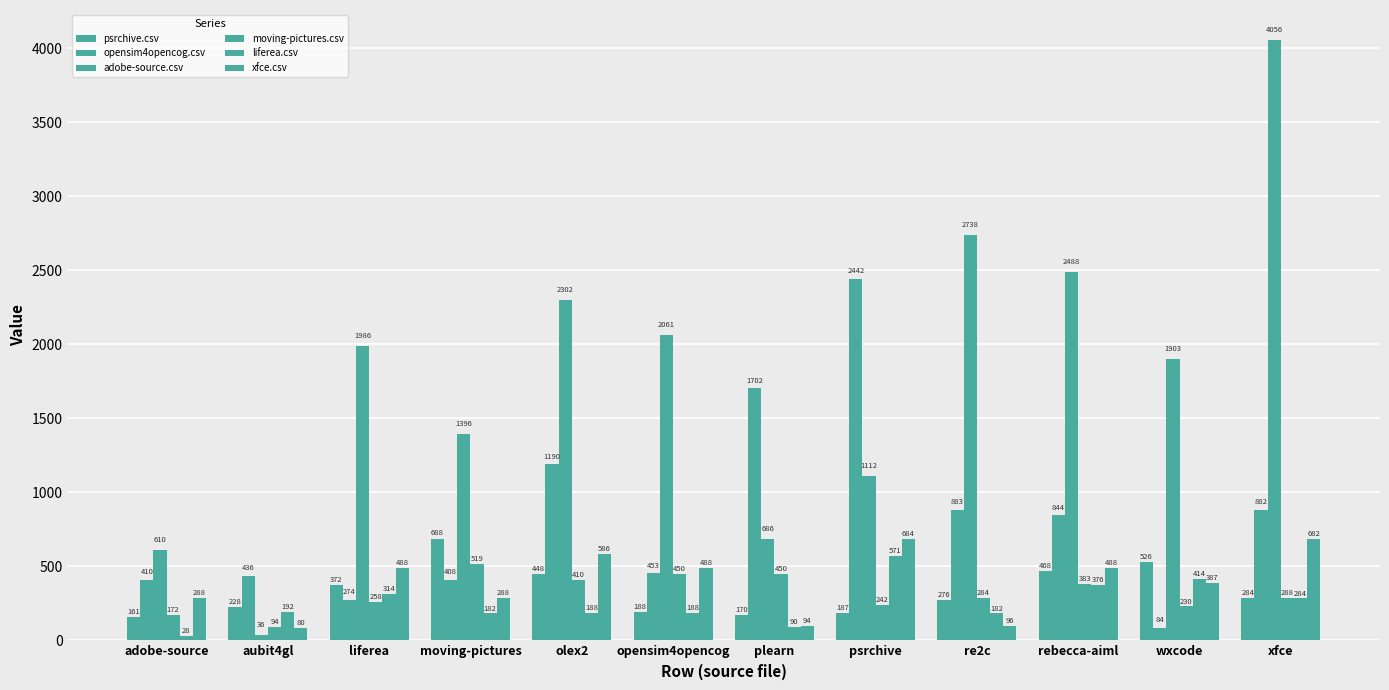

Count the number of categories in the chart.

12